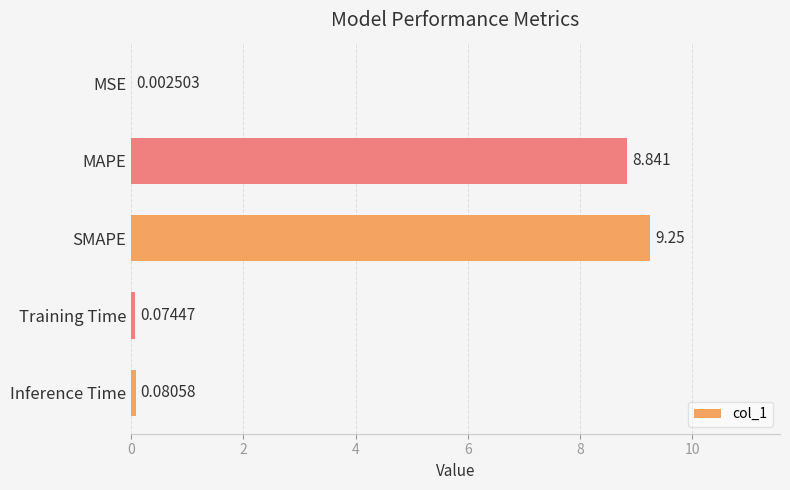

Which has a higher value, SMAPE or Training Time?

SMAPE